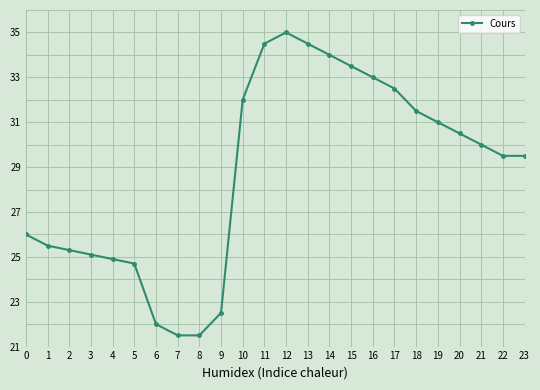

Reading left to right, extract all data points from this chart.

26.0	25.5	25.3	25.1	24.9	24.7	22.0	21.5	21.5	22.5	32.0	34.5	35.0	34.5	34.0	33.5	33.0	32.5	31.5	31.0	30.5	30.0	29.5	29.5